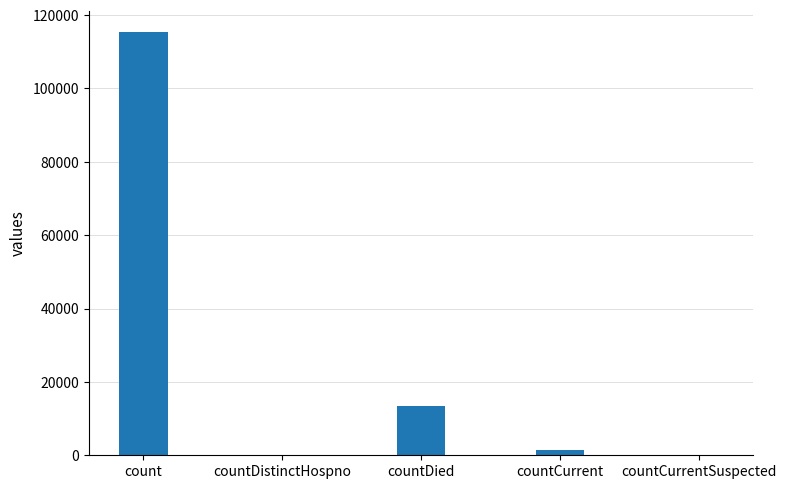

What is the change in value from countDistinctHospno to countDied?

+13343